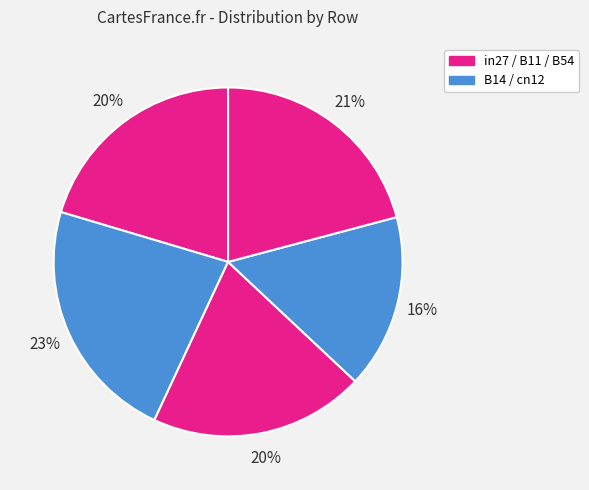

Which slice is the smallest?

cn12